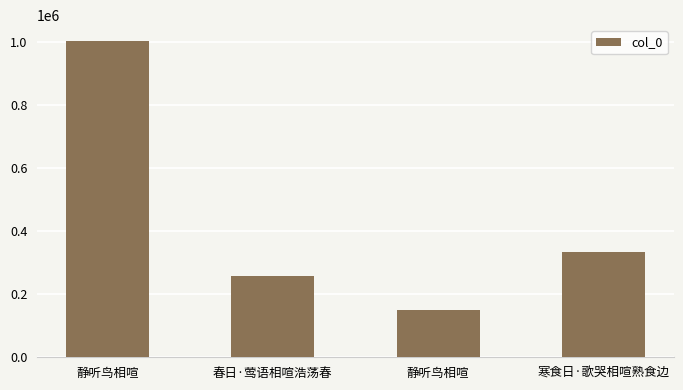

At which label does the data first exceed 334311?

静听鸟相喧